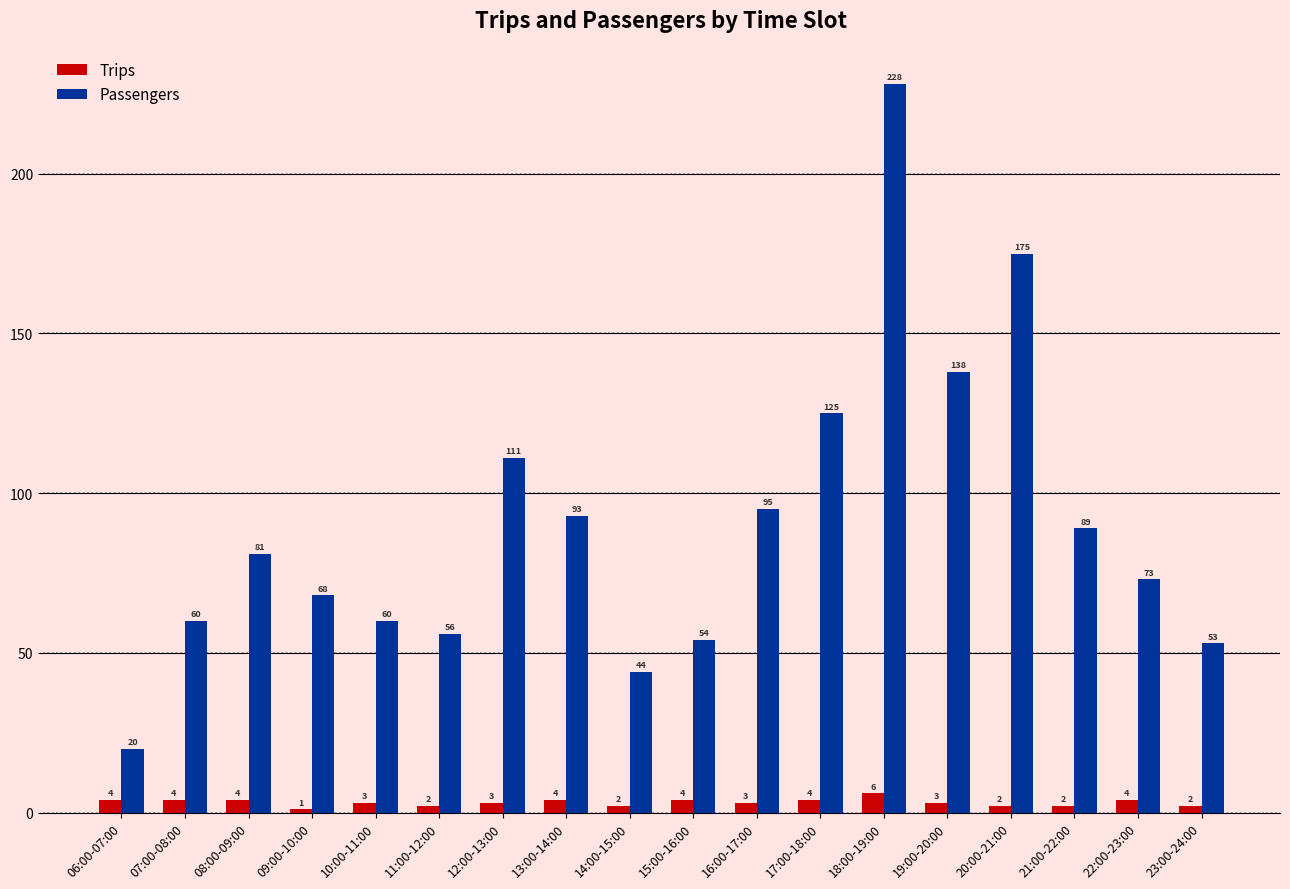

What is the difference between the highest and lowest values at 23:00-24:00?

51